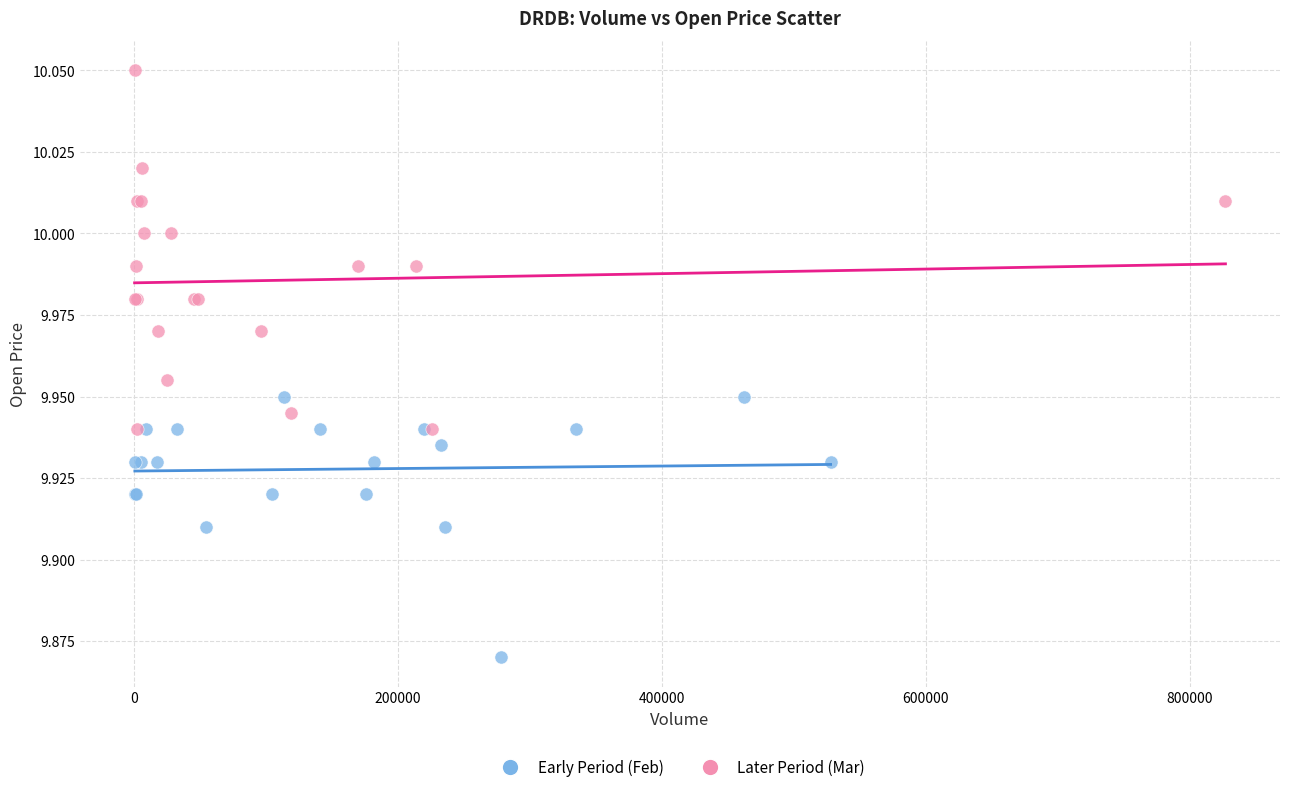

Which series contains the highest Y value?

Later Period (Mar)